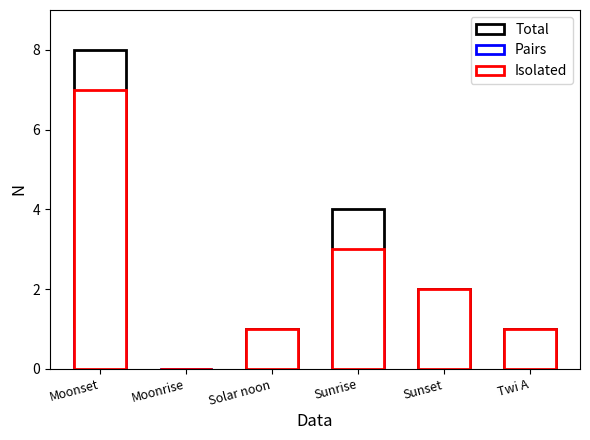

Count the number of data series in this chart.

3